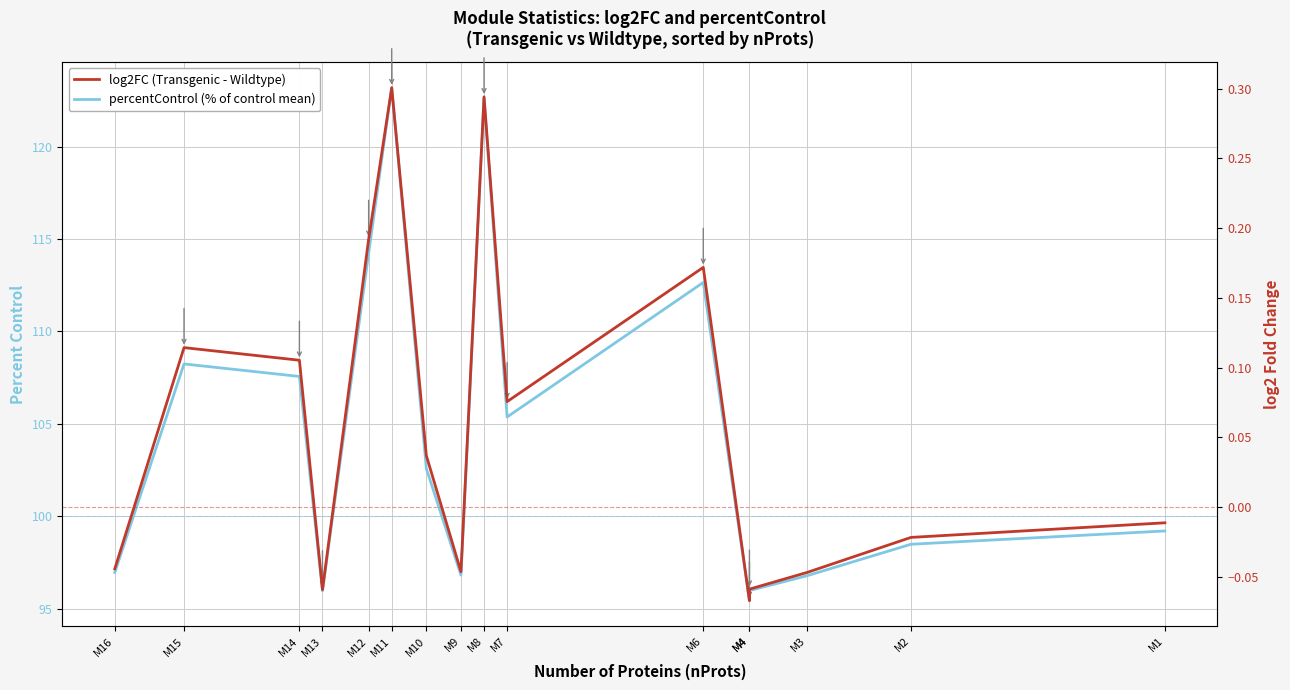

Rank the categories by percentControl (% of control mean) value from lowest to highest.

M4, M13, M4, M3, M9, M16, M2, M1, M10, M7, M14, M15, M6, M12, M8, M11